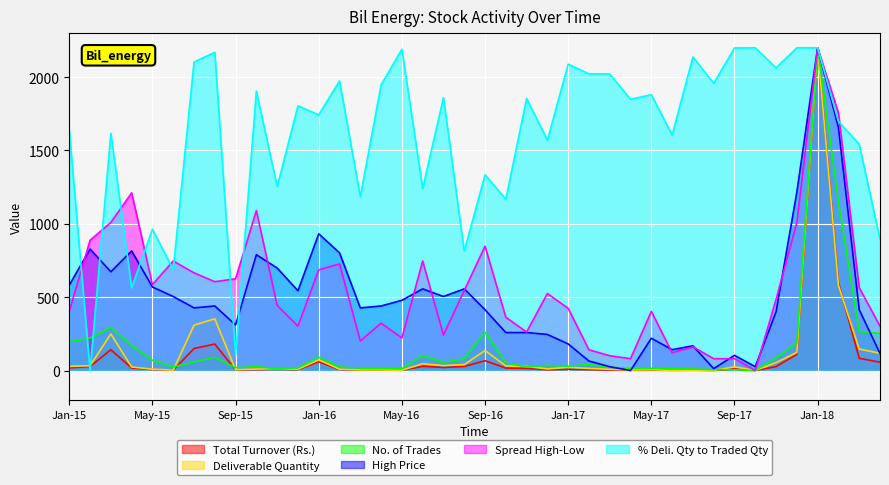

Which series has the widest spread of values?

Total Turnover (Rs.)